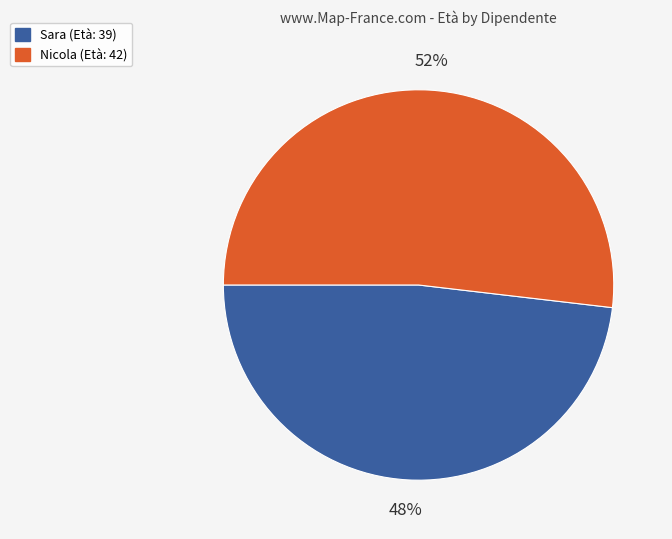

The Sara slice represents 48% of the pie. True or false?

True